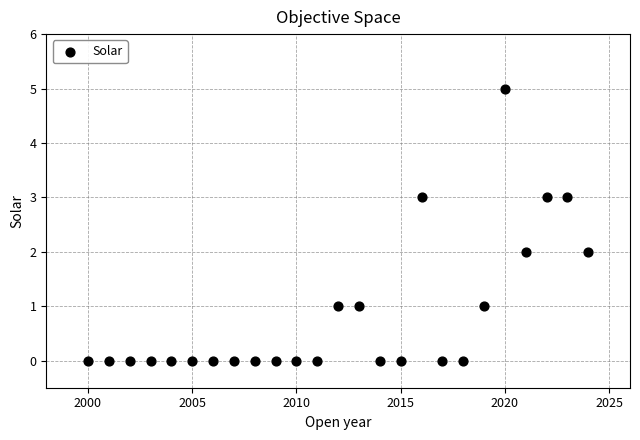

What is the range of X values (max minus min)?

24